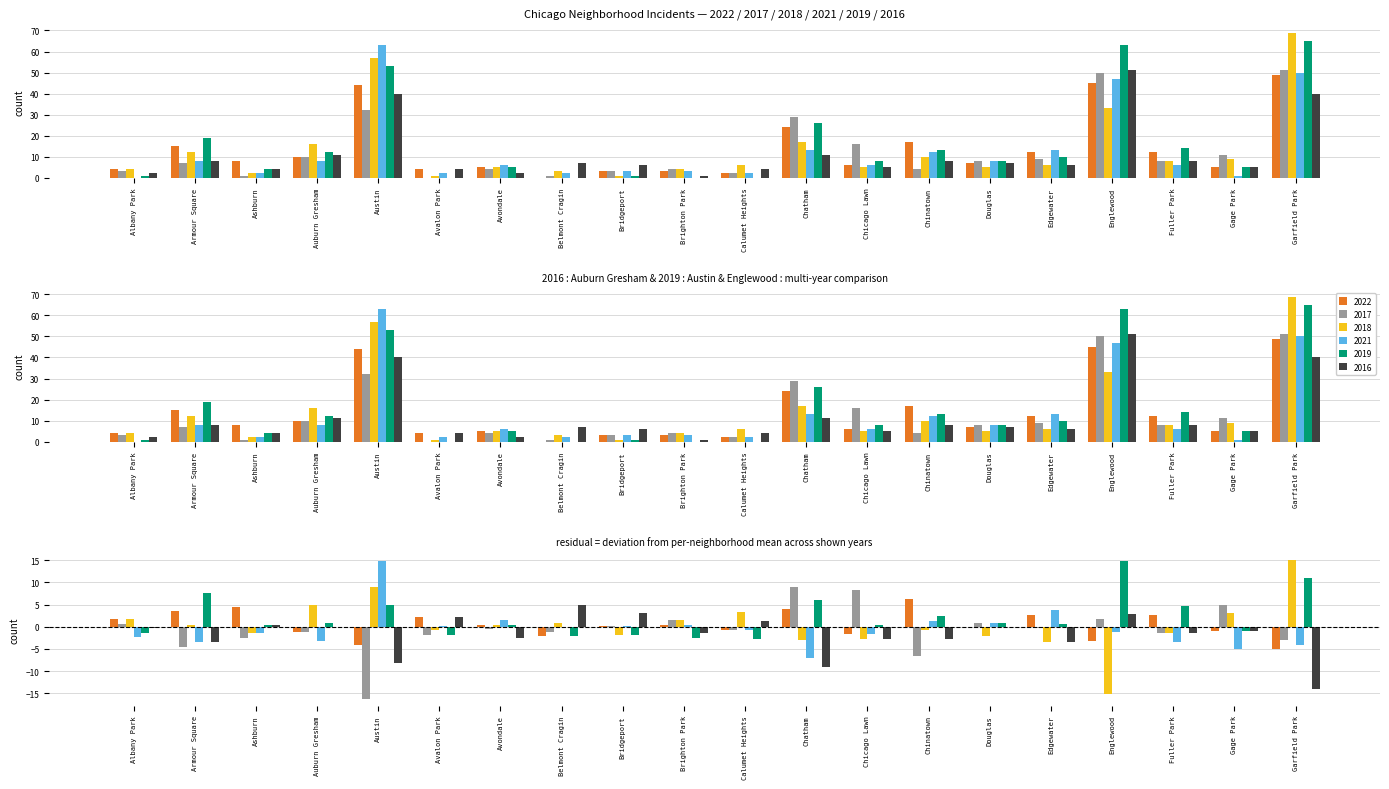

What are all the series names shown in the legend?

2022, 2017, 2018, 2021, 2019, 2016